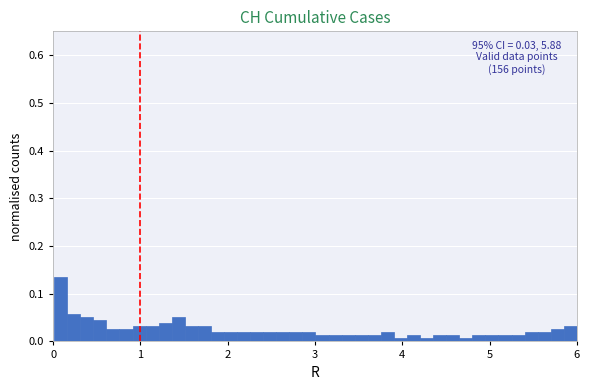

Around what value on the x-axis is the tallest bar? Give the approximate position of its centre, as read against the axis.

0.1